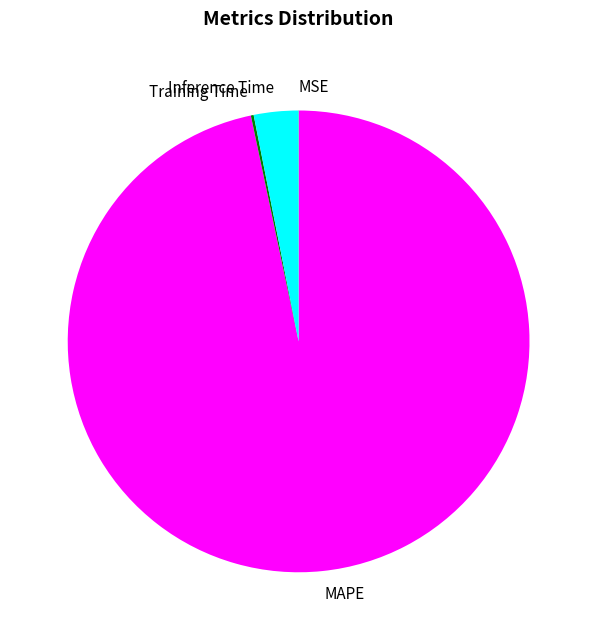

Which slice is the largest?

MAPE